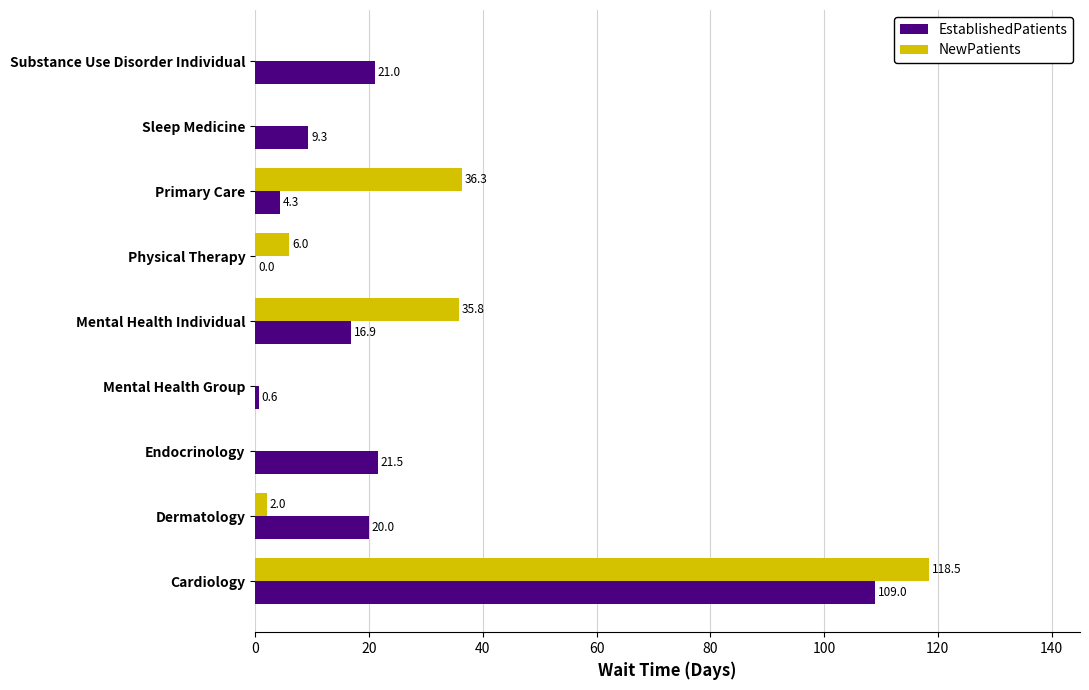

True or false: EstablishedPatients has a value of 0.0 at Physical Therapy.

True